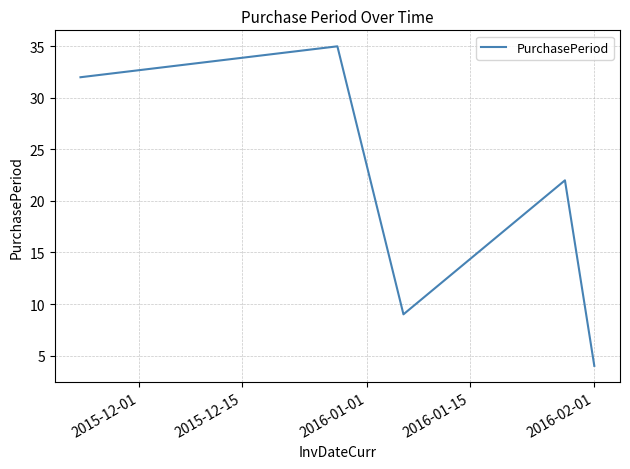

What is the greatest value displayed?

35